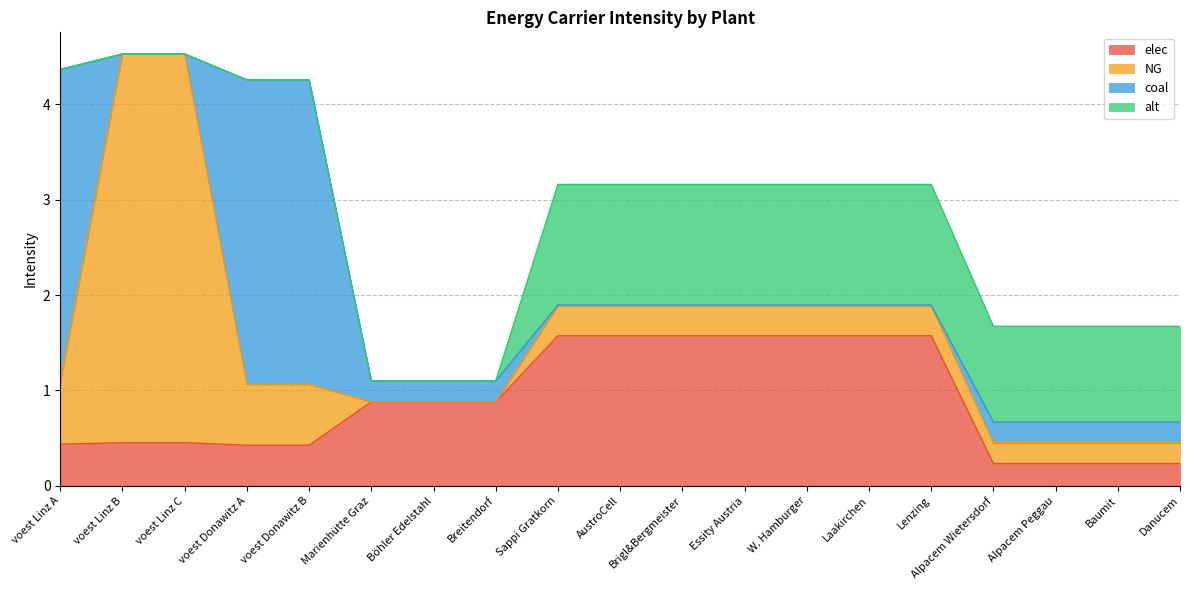

What is the maximum value shown in the chart?

4.1